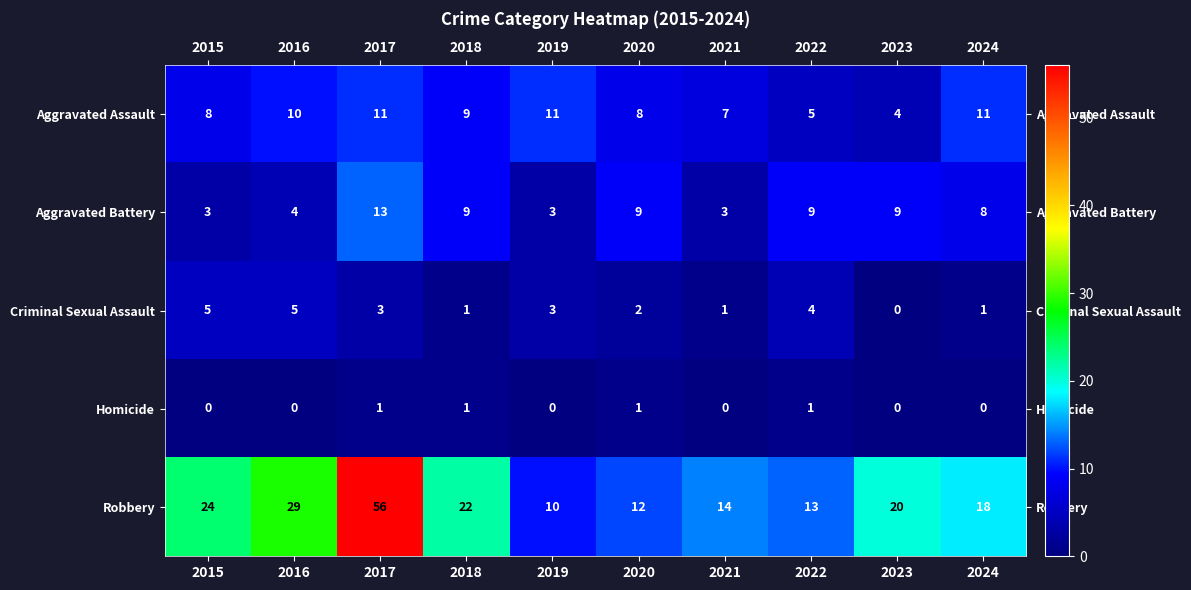

At how many categories does at least one series exceed 17?

6